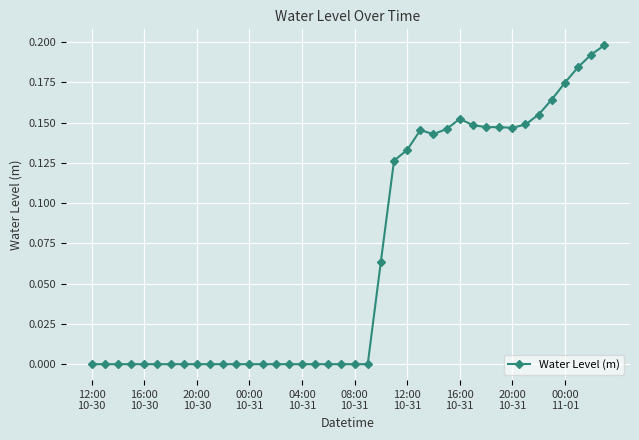

True or false: the data has more than 2 interior local peaks.

True